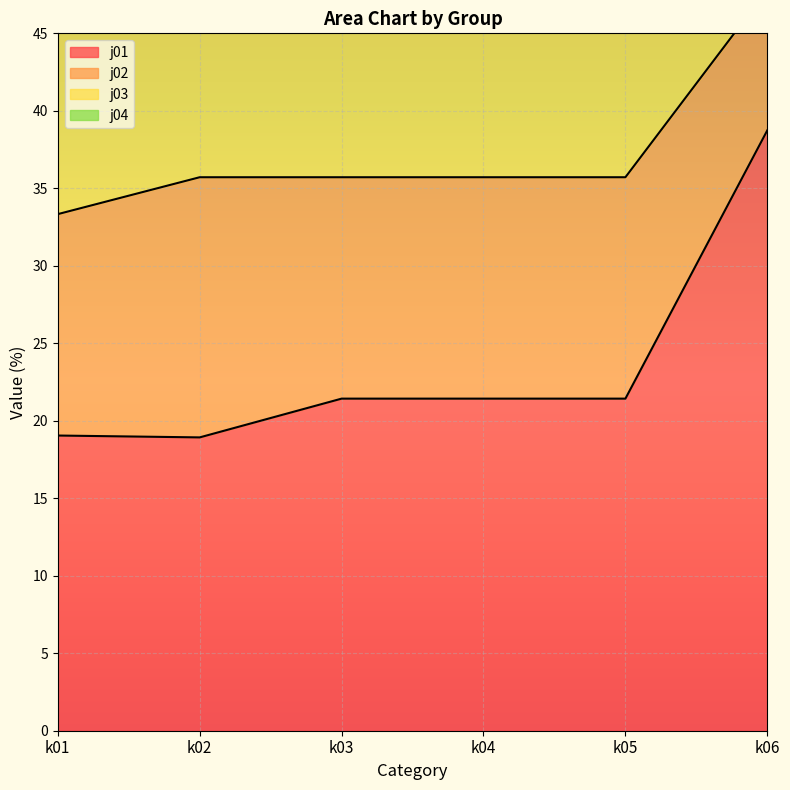

Is it true that j01 equals 21.4 at k05?

True